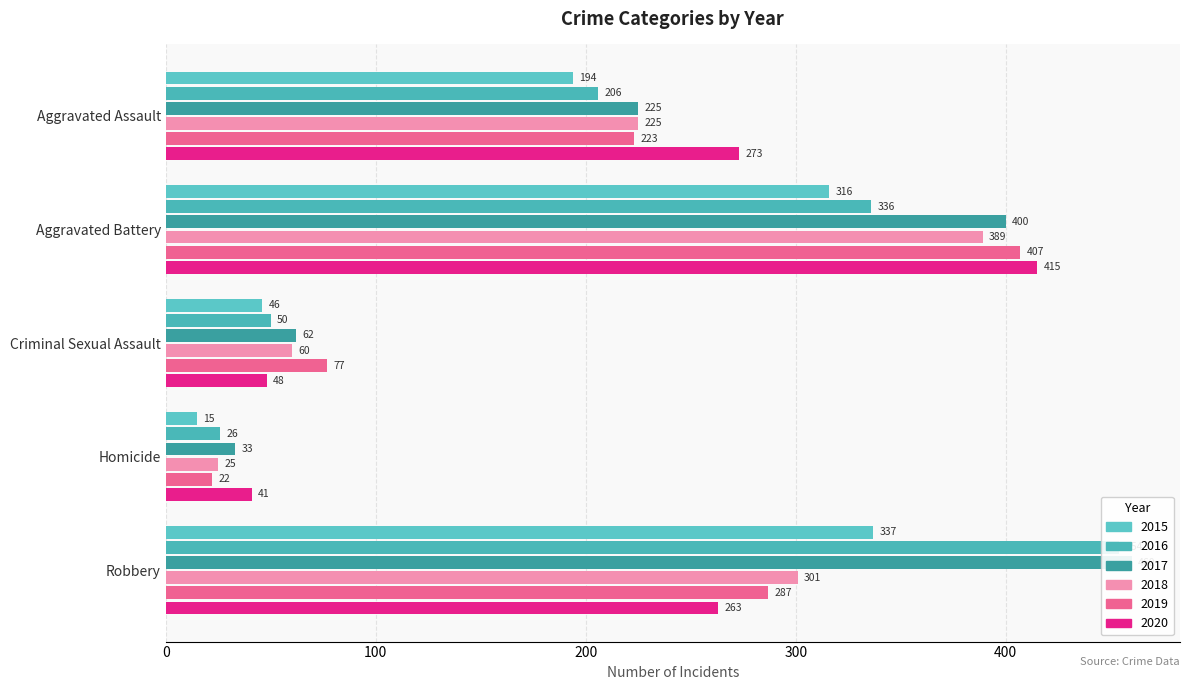

How many series are shown in this chart?

6